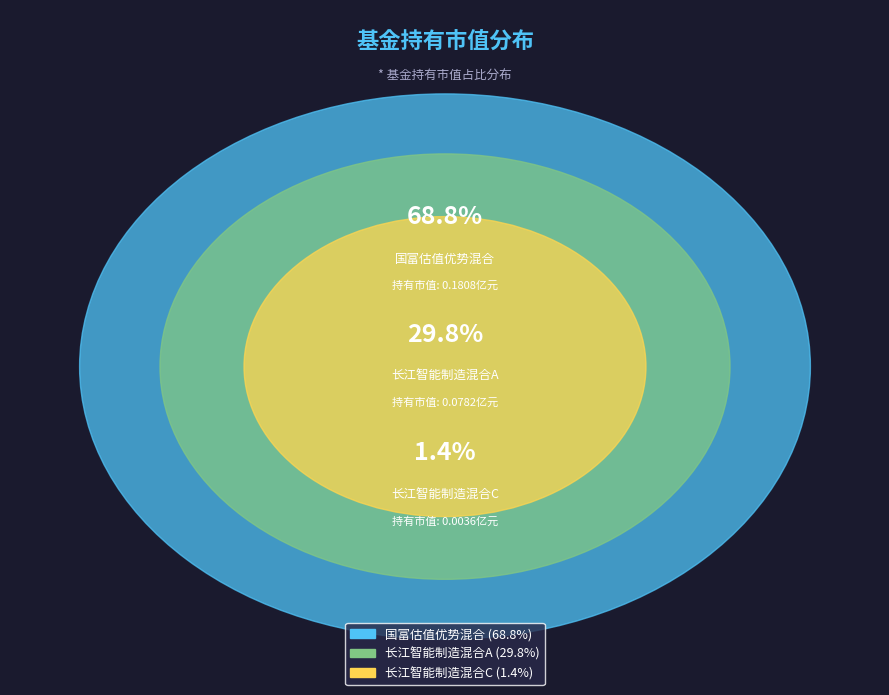

Which slice is the smallest?

长江智能制造混合C